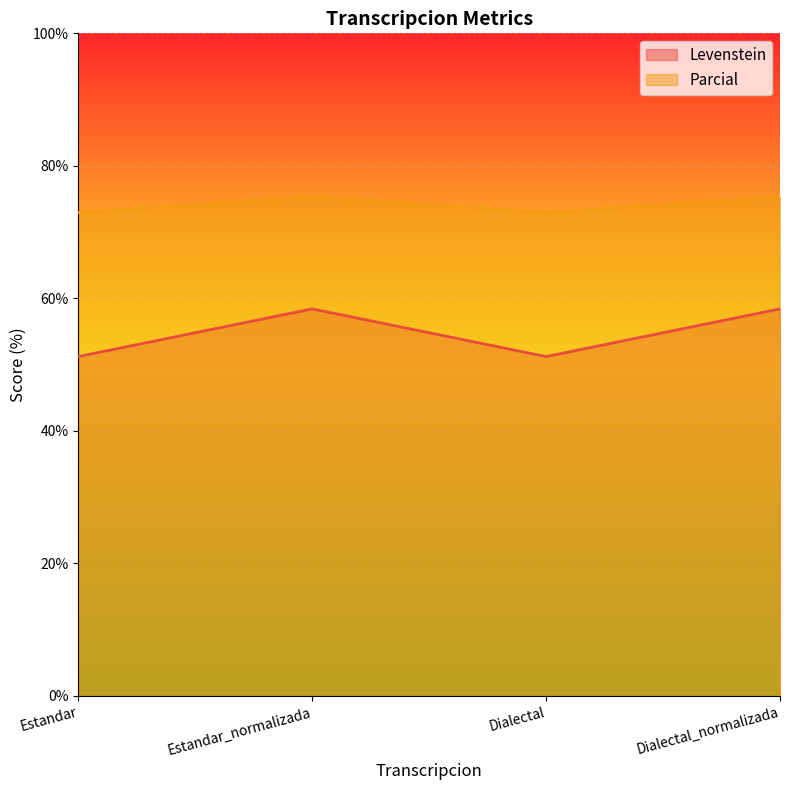

What are all the series names shown in the legend?

Levenstein, Parcial